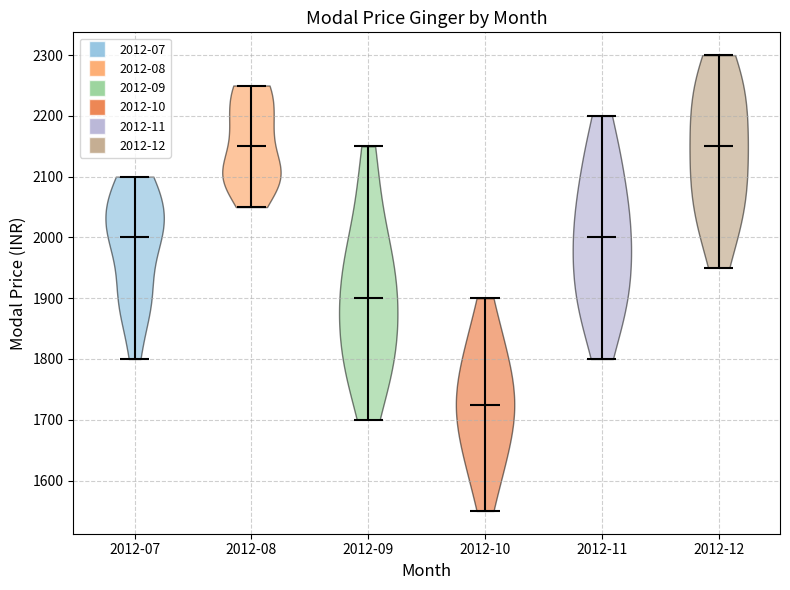

Reading left to right, read every violin against the y-axis: where its median line is, and the lowest and highest points it reaches. The values are not printed on the chart, so give them approximately, as read against the axis.

2012-07: median line 2000, lowest point 1800, highest point 2100
2012-08: median line 2150, lowest point 2050, highest point 2250
2012-09: median line 1900, lowest point 1700, highest point 2150
2012-10: median line 1730, lowest point 1550, highest point 1900
2012-11: median line 2000, lowest point 1800, highest point 2200
2012-12: median line 2150, lowest point 1950, highest point 2300